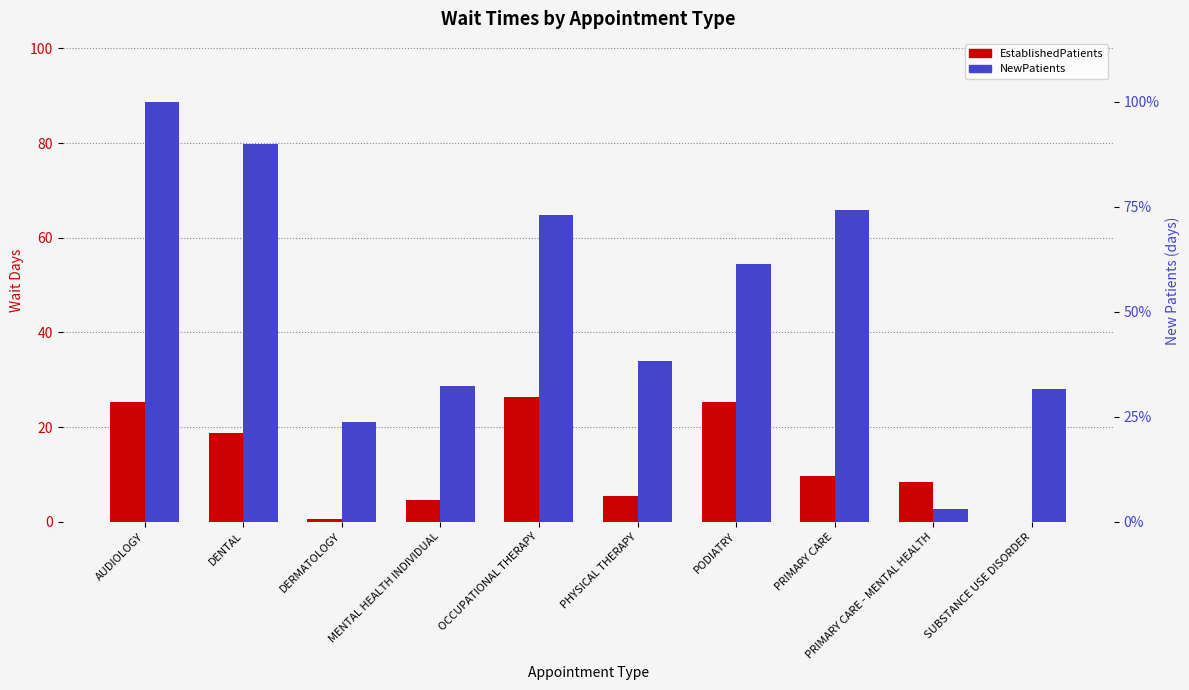

Rank the series by their maximum value, from lowest to highest.

EstablishedPatients, NewPatients